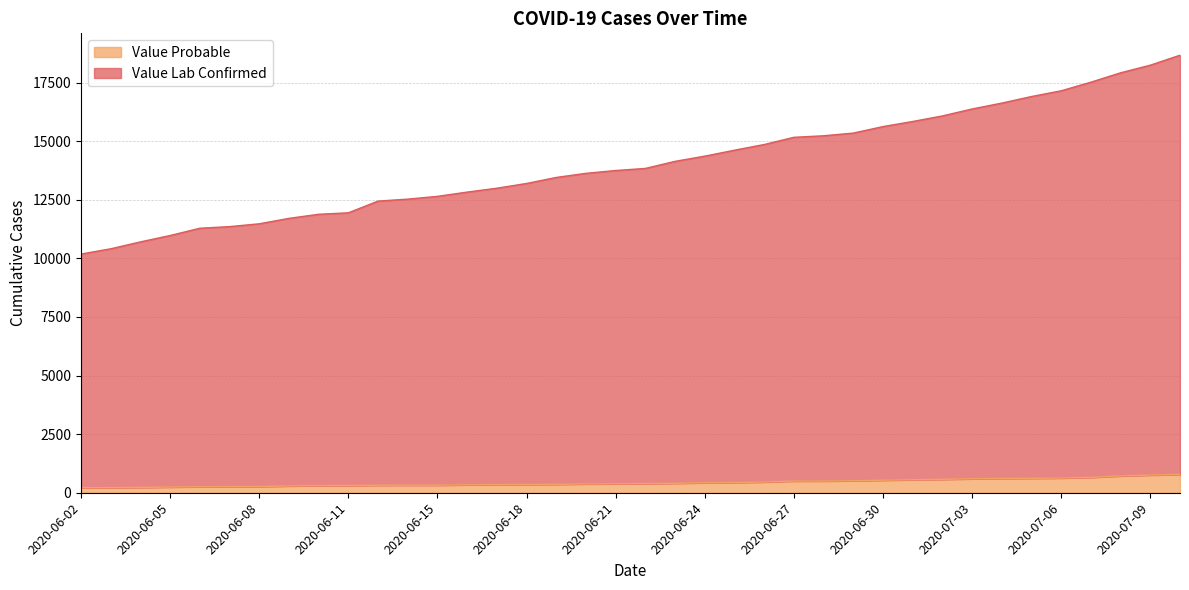

Reading left to right, extract all data points from this chart.

Value Lab Confirmed: 2020-06-02=10185	2020-06-03=10410	2020-06-04=10705	2020-06-05=10977	2020-06-06=11287	2020-06-07=11356	2020-06-08=11476	2020-06-09=11708	2020-06-10=11883	2020-06-11=11945	2020-06-13=12445	2020-06-14=12529	2020-06-15=12647	2020-06-16=12829	2020-06-17=12995	2020-06-18=13197	2020-06-19=13454	2020-06-20=13630	2020-06-21=13750	2020-06-22=13839	2020-06-23=14141	2020-06-24=14363	2020-06-25=14617	2020-06-26=14859	2020-06-27=15167	2020-06-28=15232	2020-06-29=15347	2020-06-30=15624	2020-07-01=15842	2020-07-02=16079	2020-07-03=16376	2020-07-04=16627	2020-07-05=16907	2020-07-06=17152	2020-07-07=17519	2020-07-08=17919	2020-07-09=18245	2020-07-10=18670
Value Probable: 2020-06-02=215	2020-06-03=218	2020-06-04=226	2020-06-05=243	2020-06-06=256	2020-06-07=259	2020-06-08=264	2020-06-09=289	2020-06-10=307	2020-06-11=308	2020-06-13=320	2020-06-14=321	2020-06-15=321	2020-06-16=339	2020-06-17=349	2020-06-18=351	2020-06-19=357	2020-06-20=377	2020-06-21=381	2020-06-22=390	2020-06-23=405	2020-06-24=426	2020-06-25=435	2020-06-26=458	2020-06-27=498	2020-06-28=500	2020-06-29=512	2020-06-30=534	2020-07-01=556	2020-07-02=571	2020-07-03=595	2020-07-04=609	2020-07-05=616	2020-07-06=627	2020-07-07=655	2020-07-08=717	2020-07-09=754	2020-07-10=780